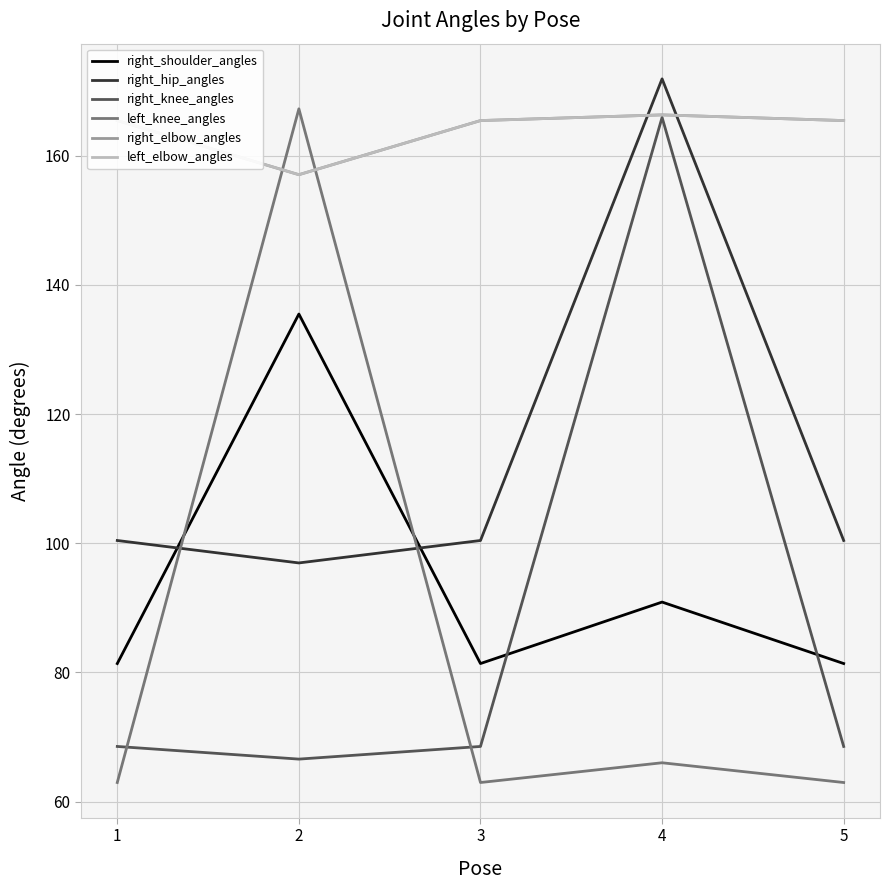

Is this an area chart (filled region under the line)?

No